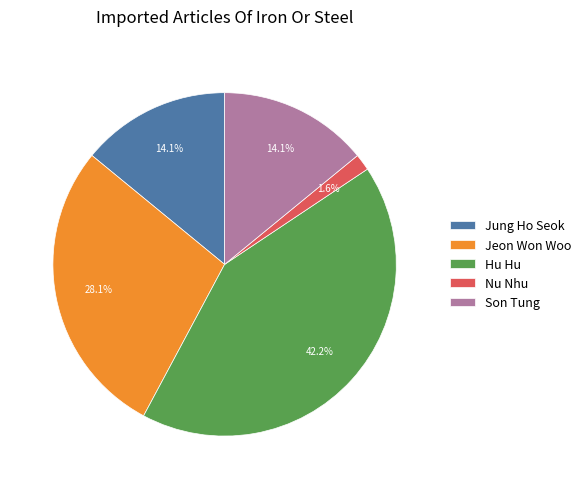

The Jung Ho Seok slice represents 20% of the pie. True or false?

False